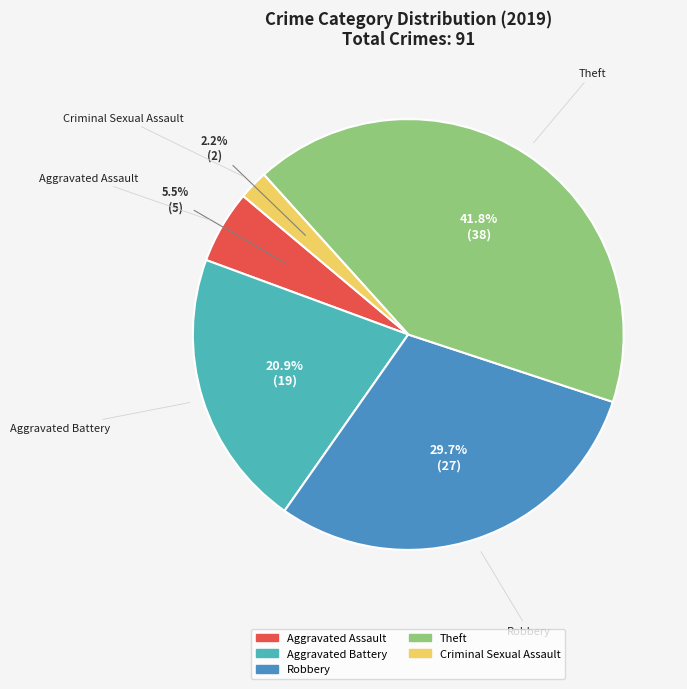

Is there a majority slice in this chart?

No